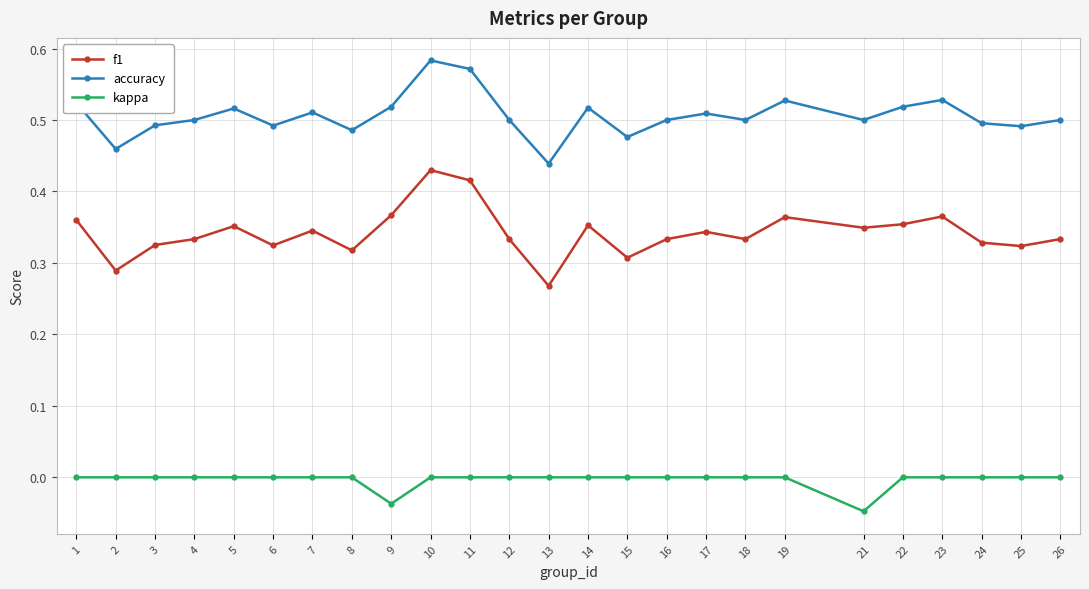

True or false: accuracy has a value of 0.1 at 8.

False